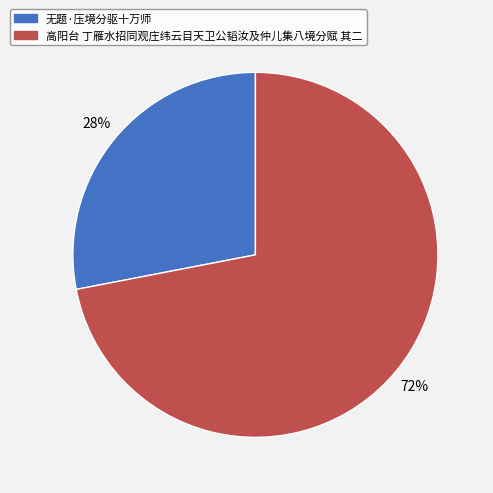

Which slice is the smallest?

无题·压境分驱十万师